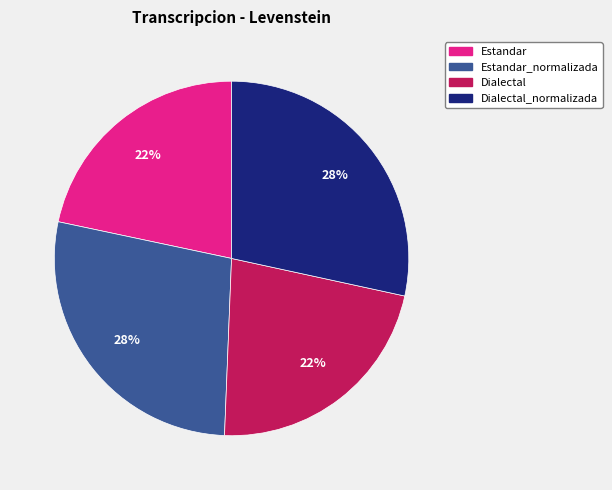

Is there a majority slice in this chart?

No